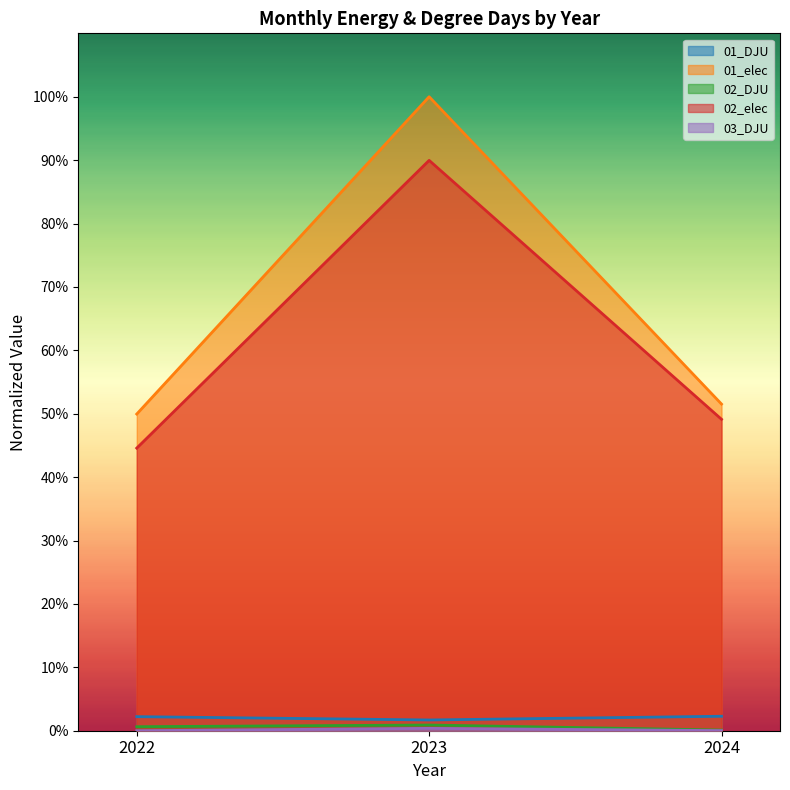

List the labels in order of 01_elec value, smallest first.

2022, 2024, 2023